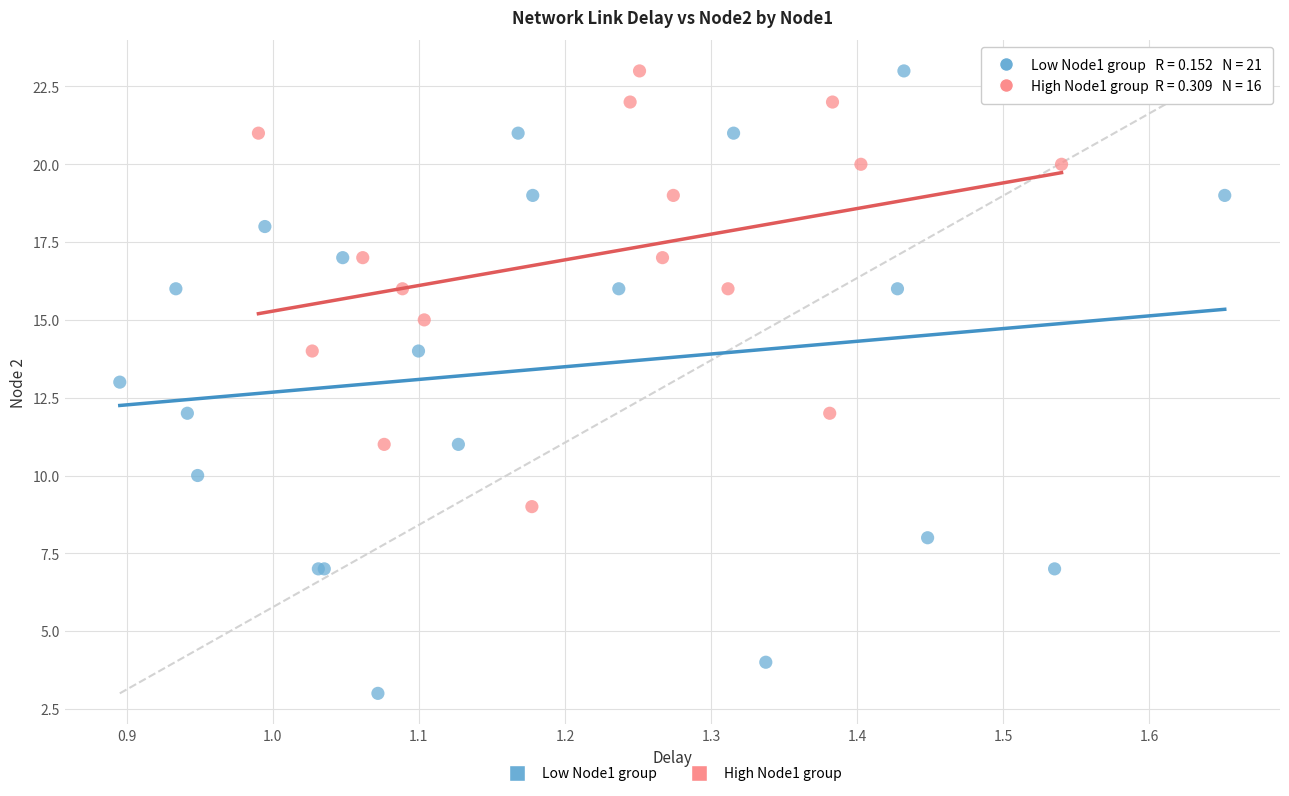

Which series contains the lowest Y value?

Low Node1 group